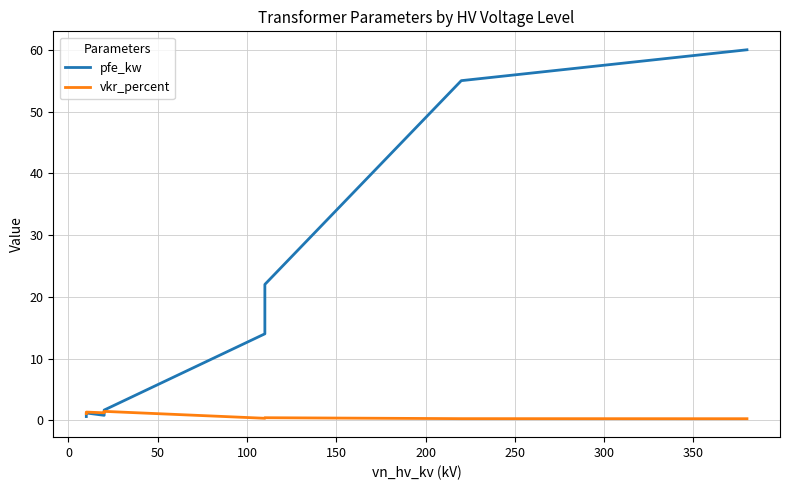

What is the sum of all pfe_kw values?

229.5